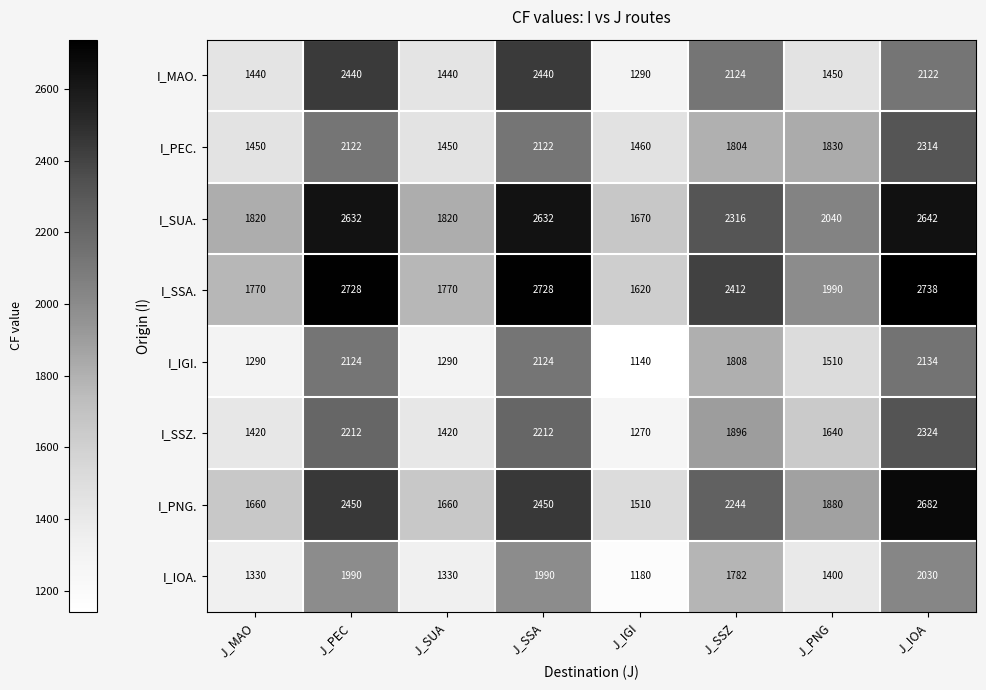

Rank the series at J_PNG from lowest to highest value.

I_IOA., I_MAO., I_IGI., I_SSZ., I_PEC., I_PNG., I_SSA., I_SUA.